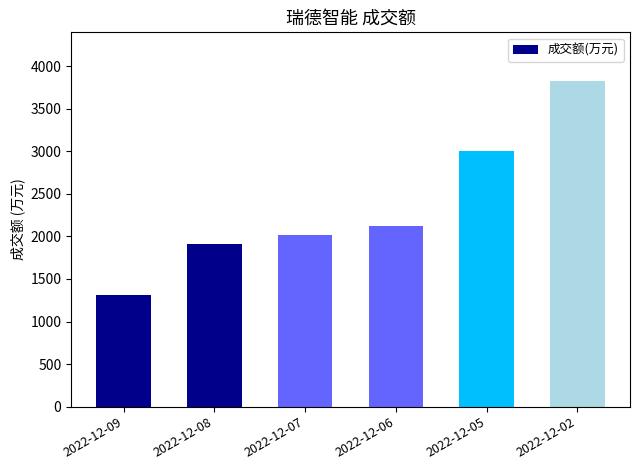

Rank the categories by value from highest to lowest.

2022-12-02, 2022-12-05, 2022-12-06, 2022-12-07, 2022-12-08, 2022-12-09